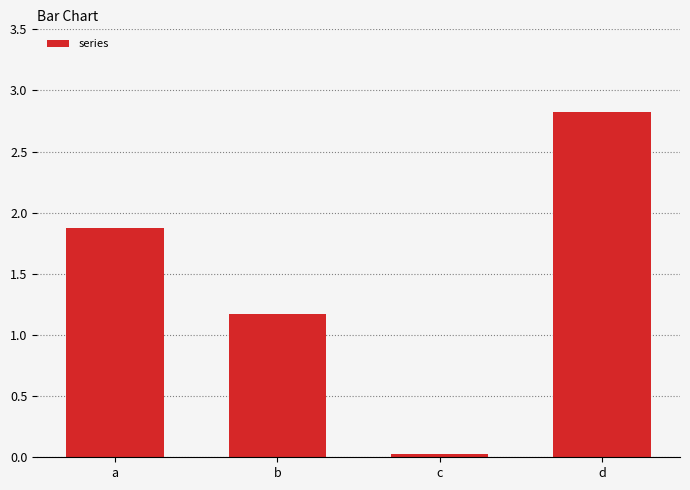

What is the difference between the values at b and d?

1.7